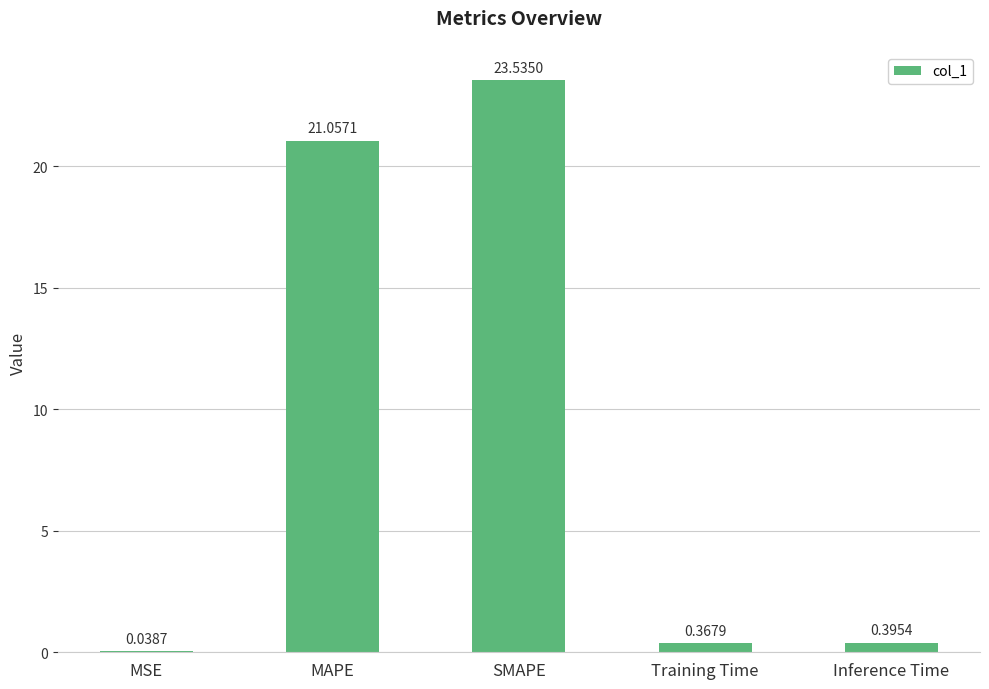

Where is the data nearest to the value 11?

MAPE